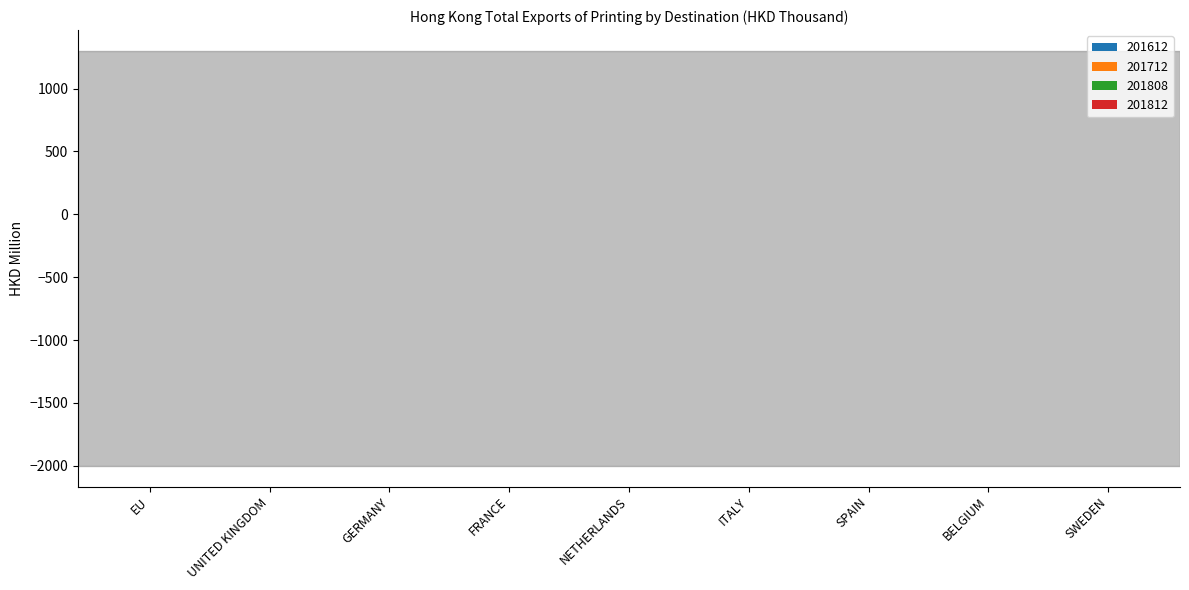

Which series has the largest total across all categories?

201612